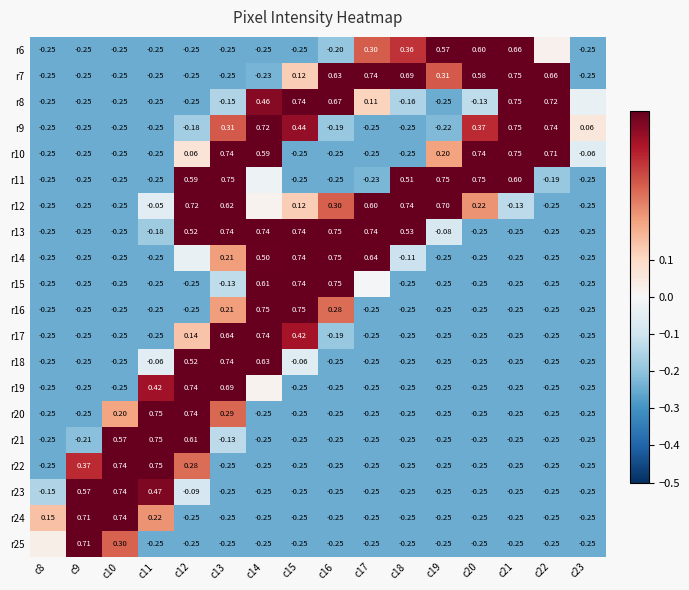

Between c20 and c21, which series saw the biggest shift?

r8